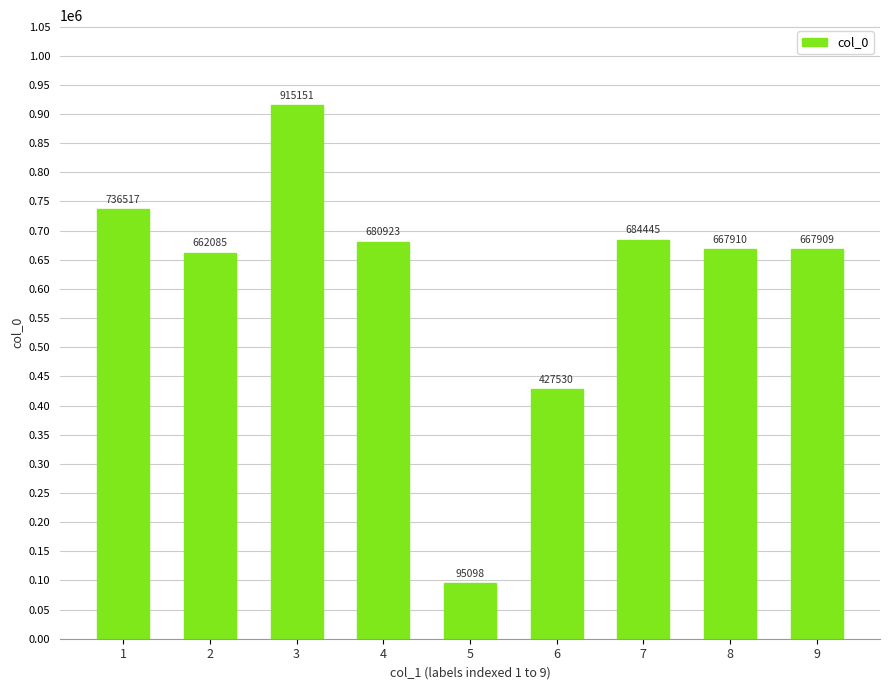

Reading right to left, transcribe all the data shown in this chart.

9=667909	8=667910	7=684445	6=427530	5=95098	4=680923	3=915151	2=662085	1=736517